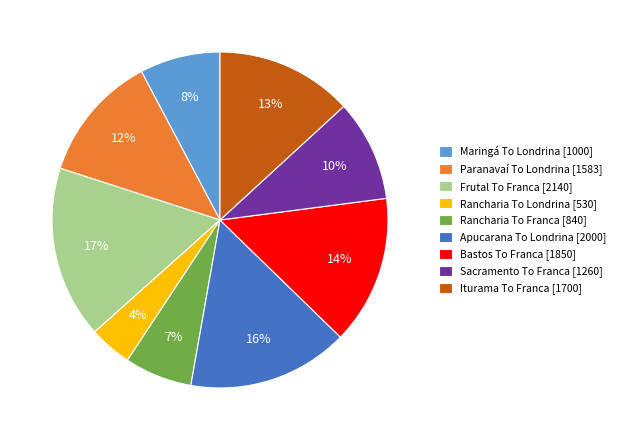

Combined, do Apucarana To Londrina and Paranavaí To Londrina account for over 50%?

No